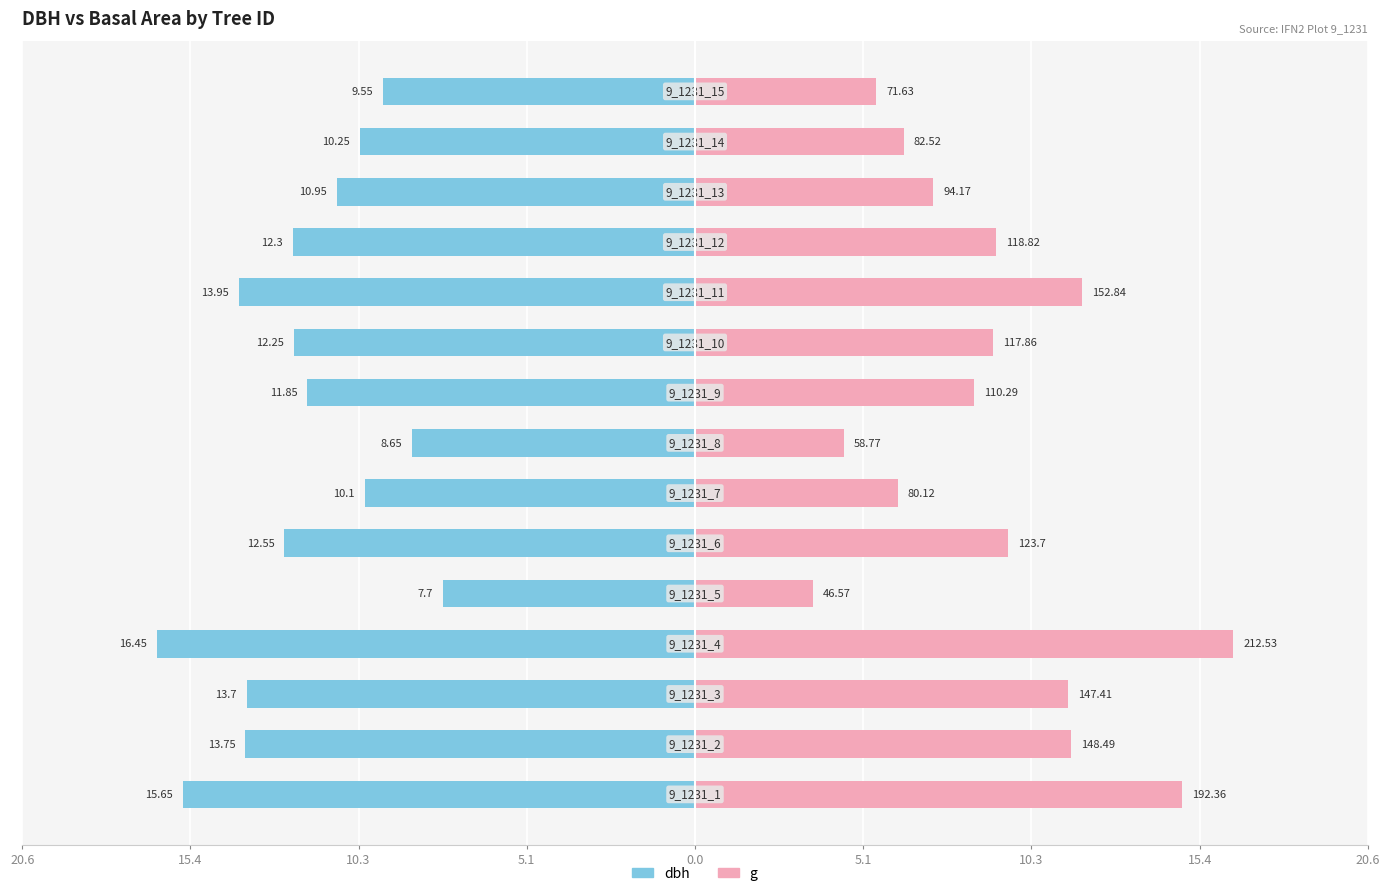

Which series has the largest total across all categories?

g